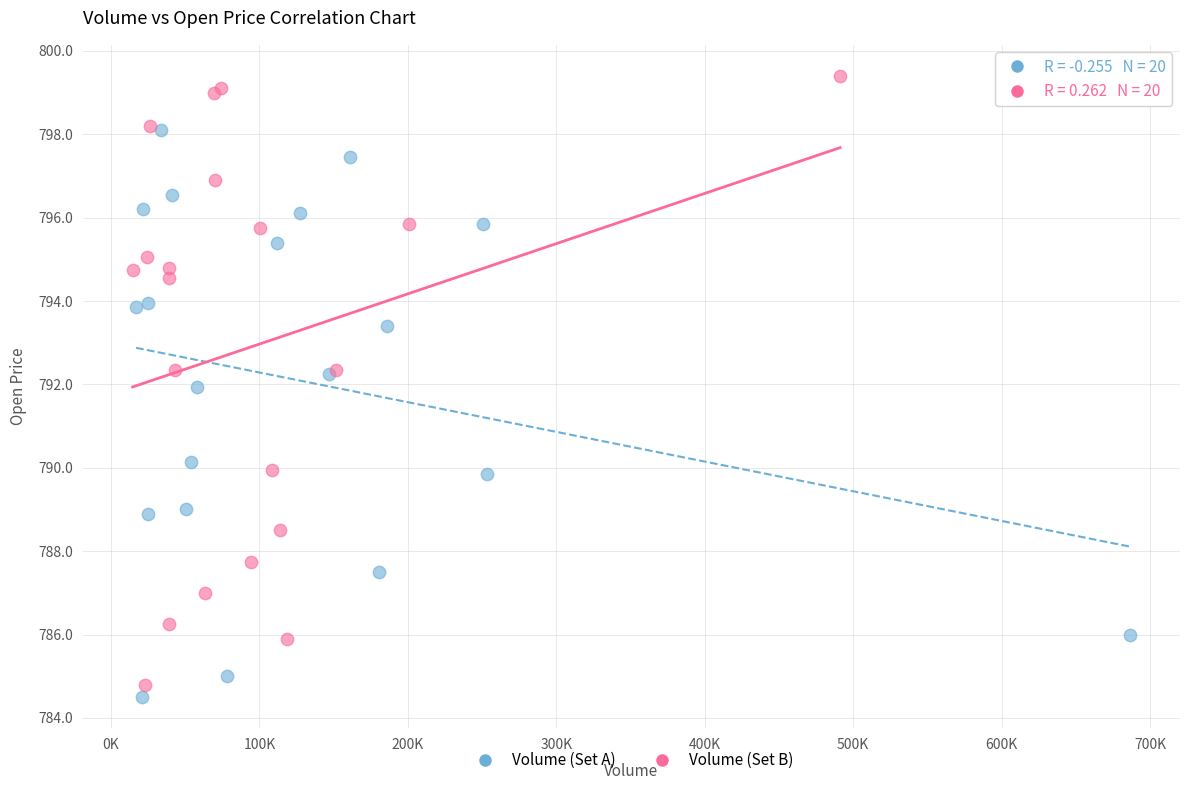

Which series reaches the maximum Y coordinate?

Volume (Set B)